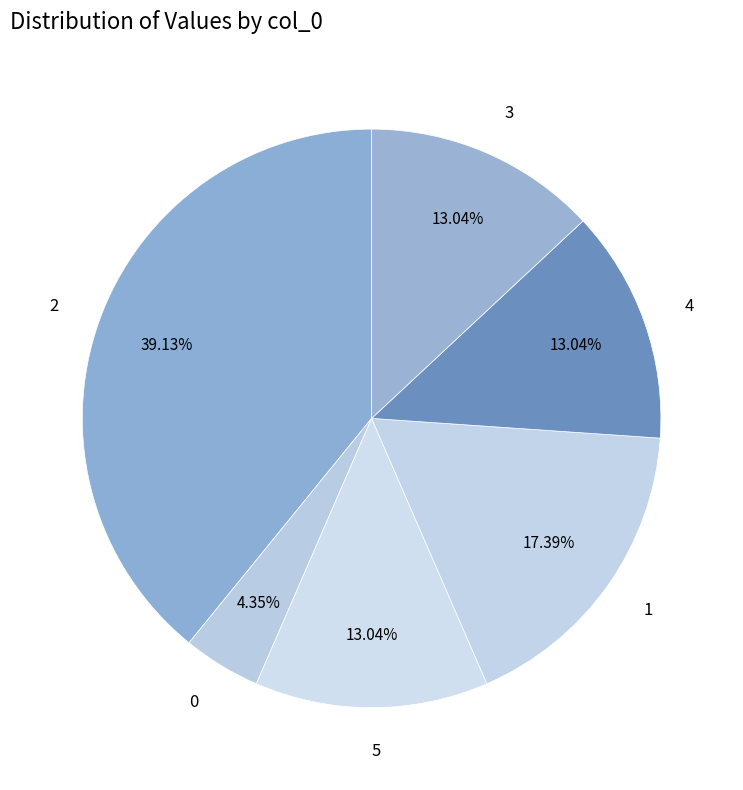

Count the number of slices in the pie.

6